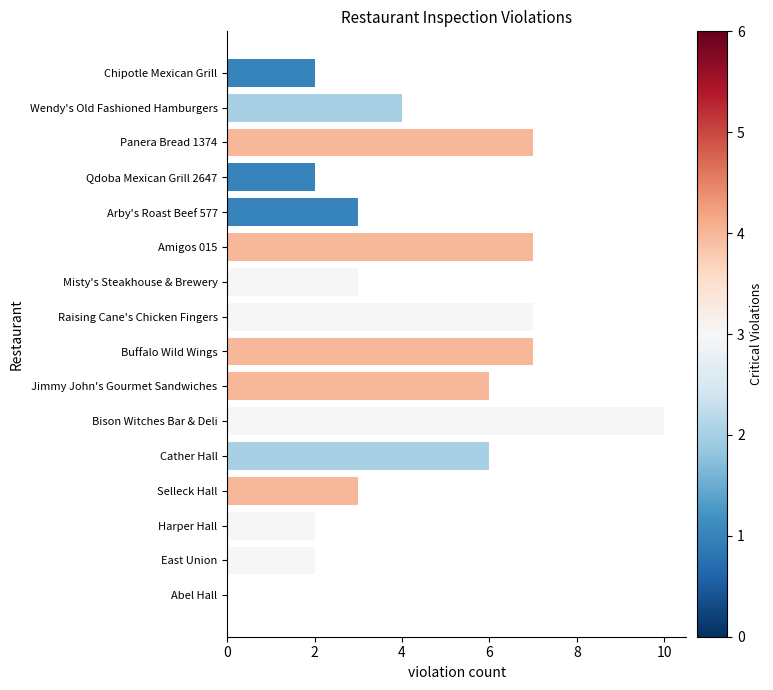

Count the number of categories in the chart.

16